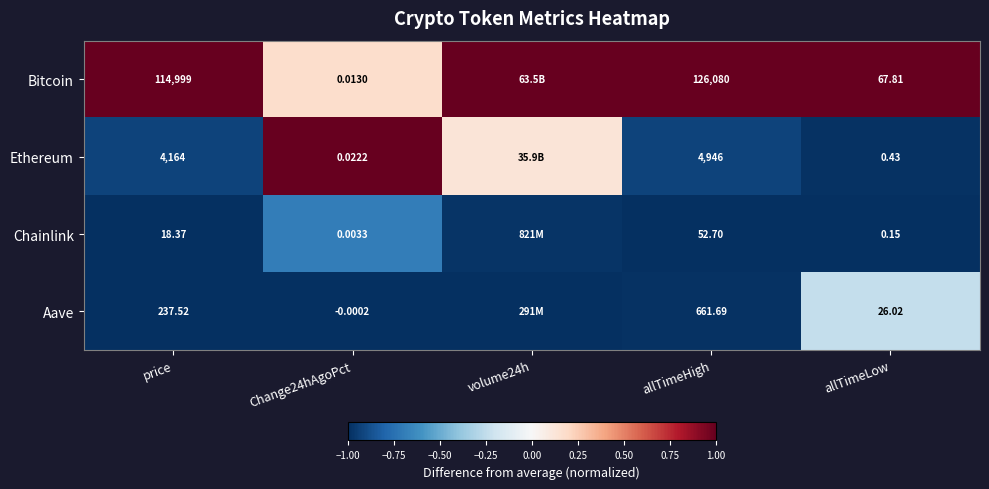

What is the difference between the highest and lowest values at allTimeLow?

67.7